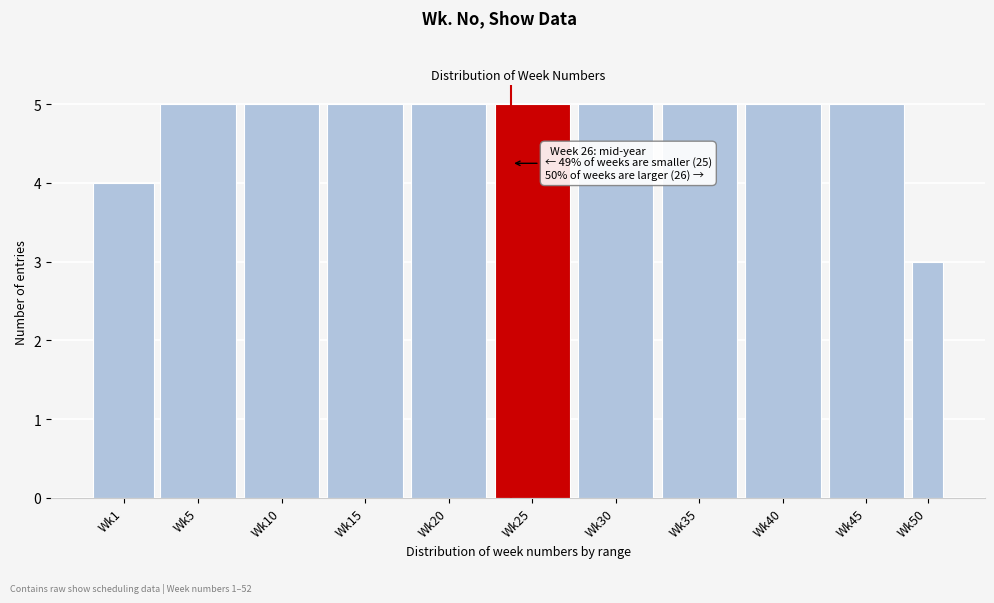

Reading right to left, list all the values displayed in this chart.

3	5	5	5	5	5	5	5	5	5	4